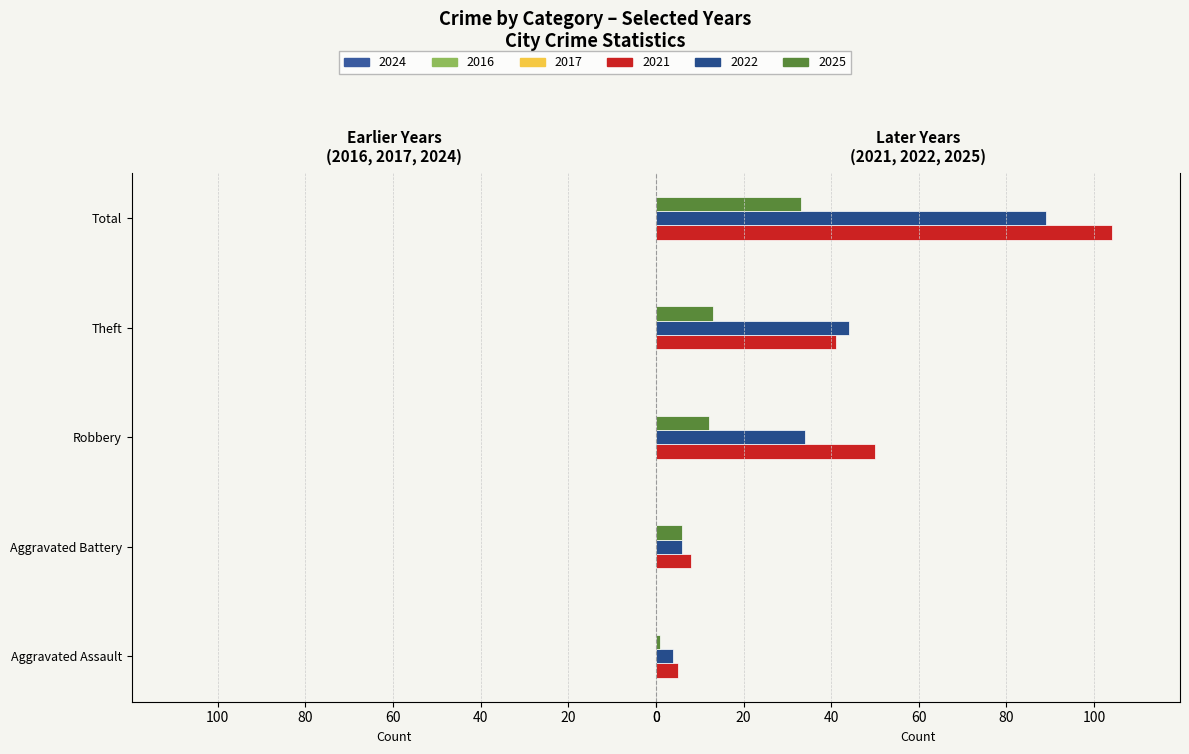

How many values in the 2021 series are below 41?

2